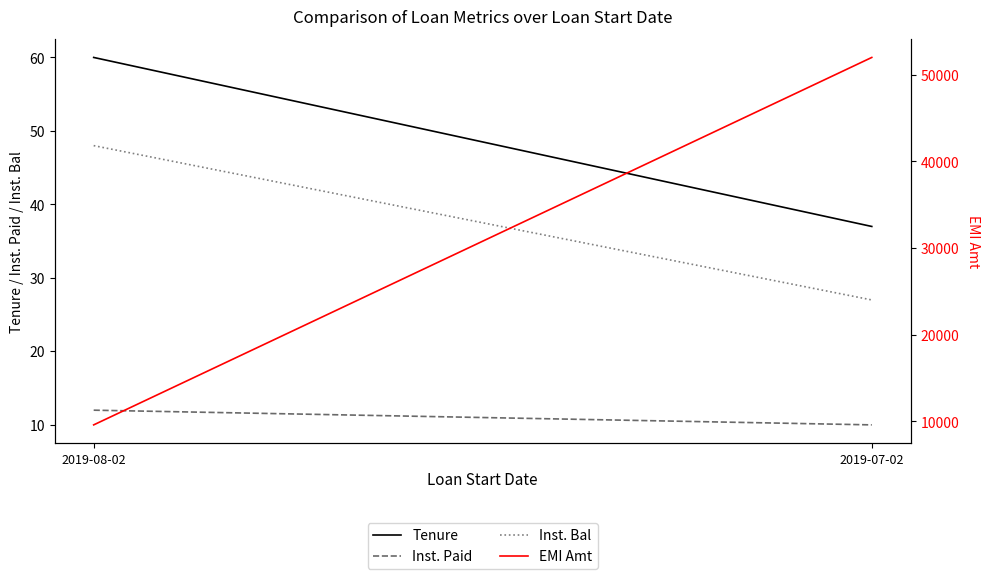

At how many categories does at least one series exceed 30321?

1